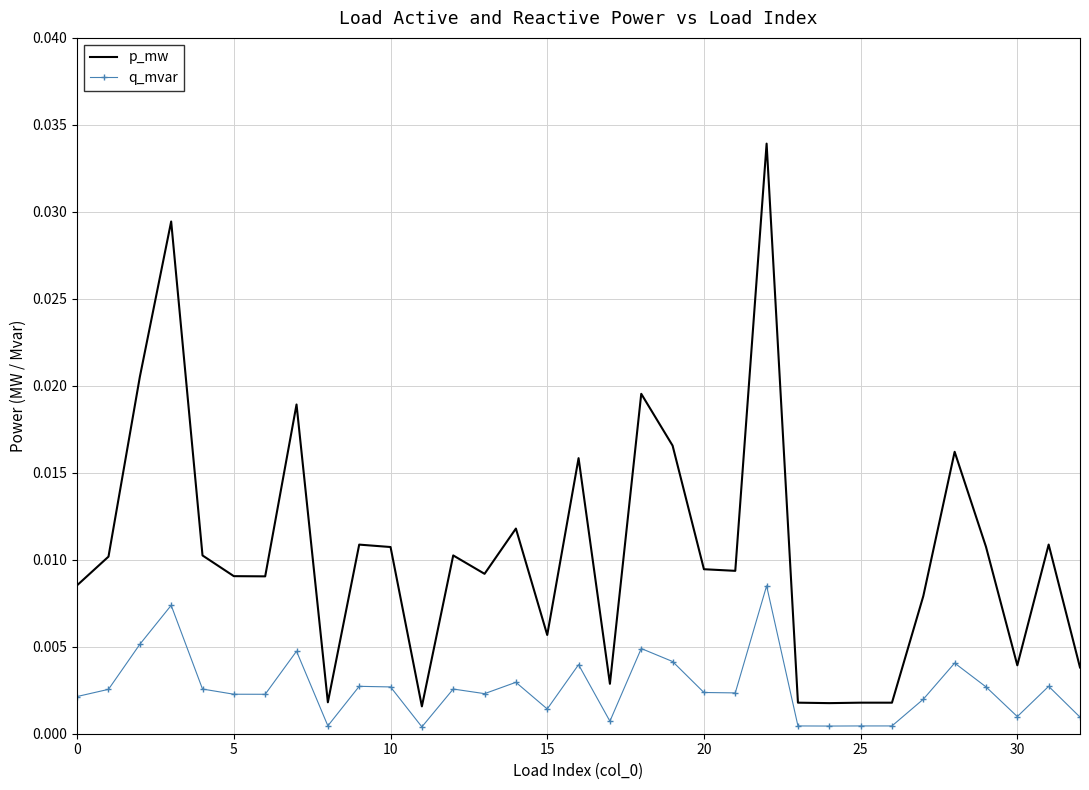

What are all the series names shown in the legend?

p_mw, q_mvar